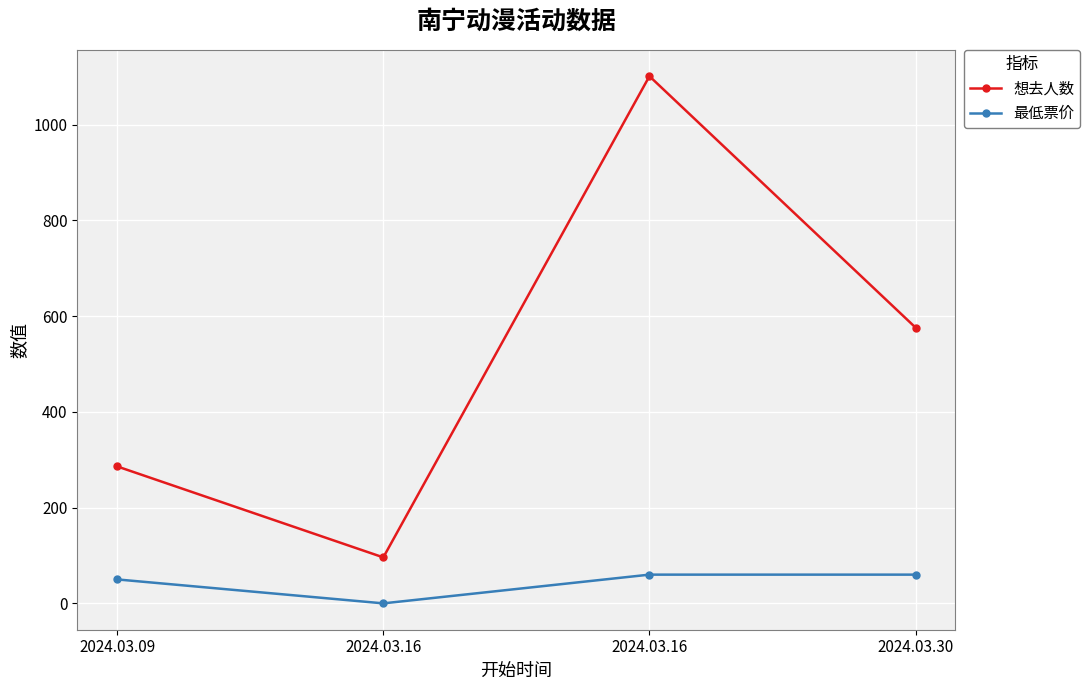

Reading left to right, what are all the values shown in this chart?

想去人数: 2024.03.09=286	2024.03.16=96	2024.03.16=1101	2024.03.30=576
最低票价: 2024.03.09=50	2024.03.16=0	2024.03.16=60	2024.03.30=60